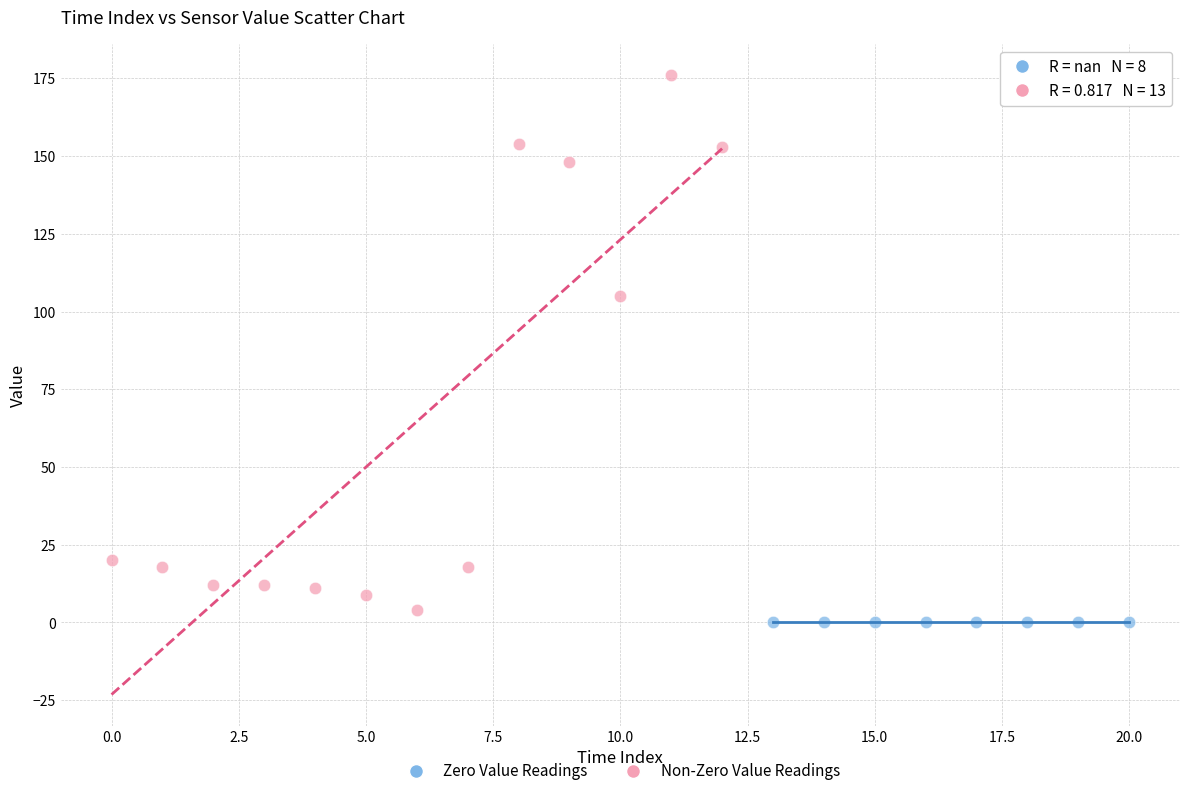

Which series contains the highest Y value?

Non-Zero Value Readings